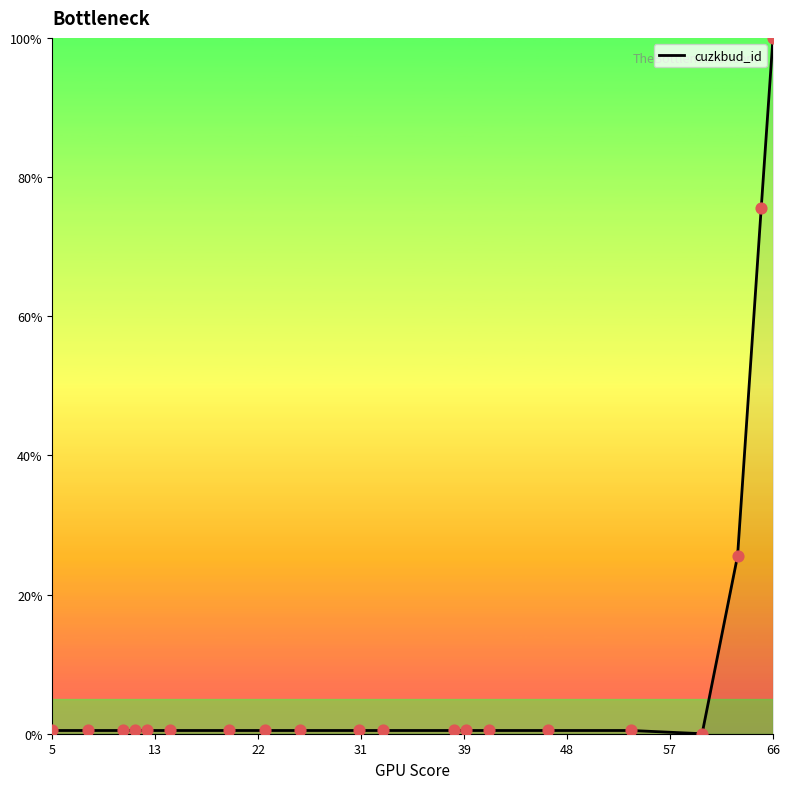

What is the greatest value displayed?

100.0